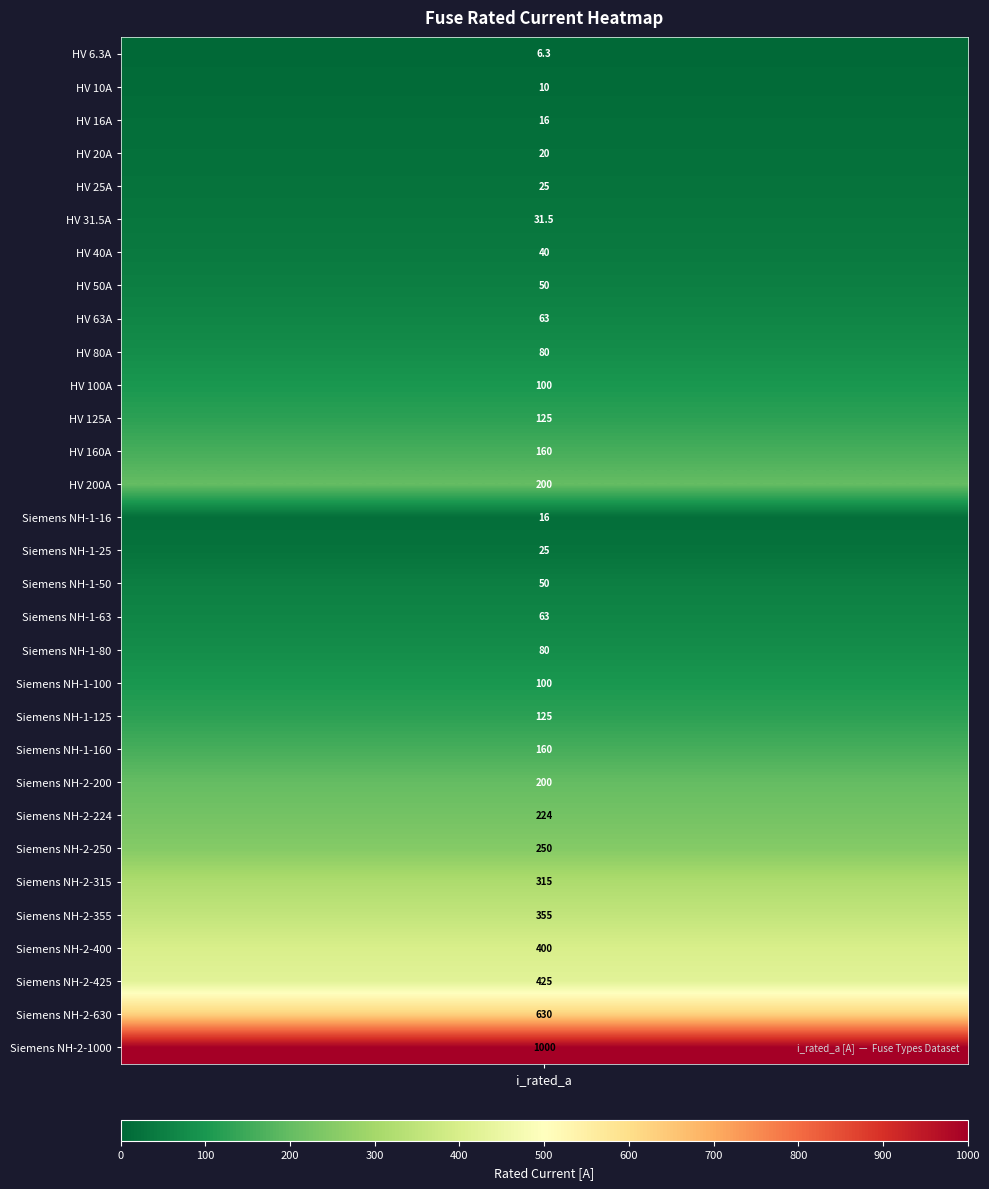

At which category does the chart reach its minimum across all series?

i_rated